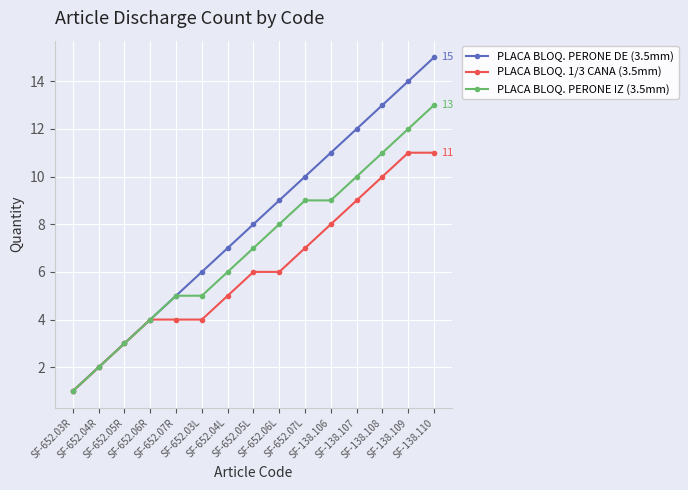

Count the number of data series in this chart.

3